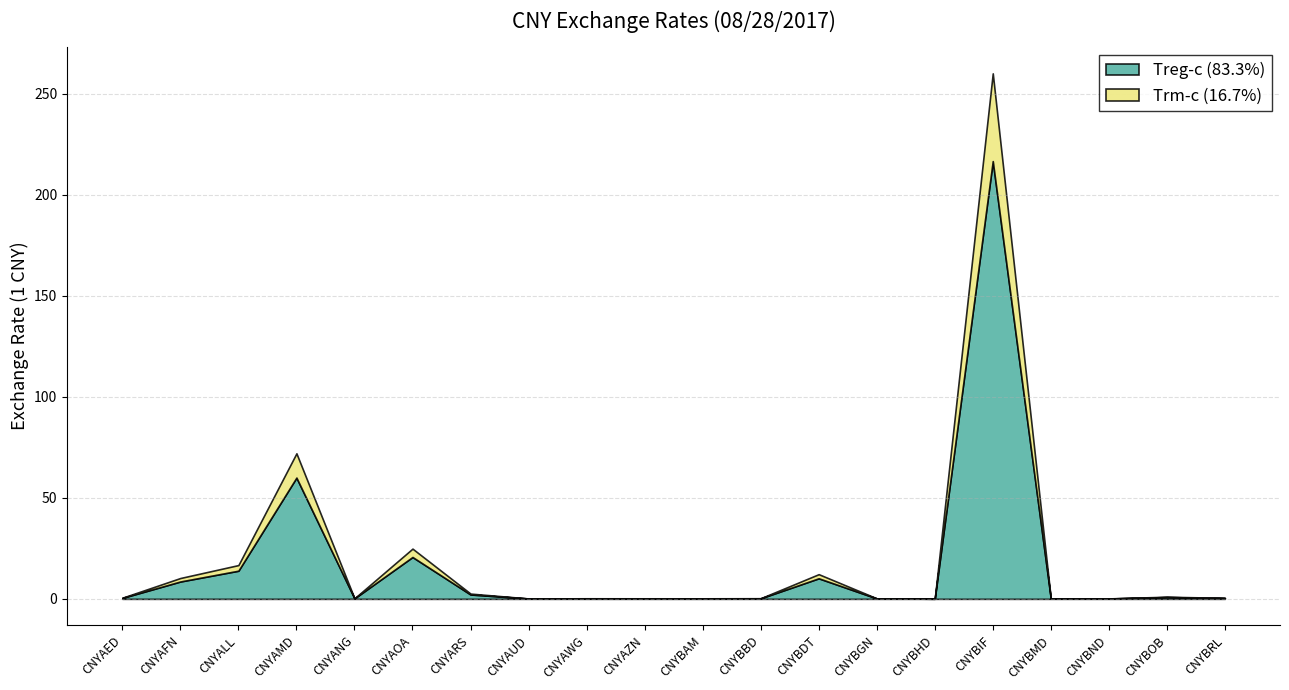

What is the sum of the values at CNYAED and CNYBOB?

1.6